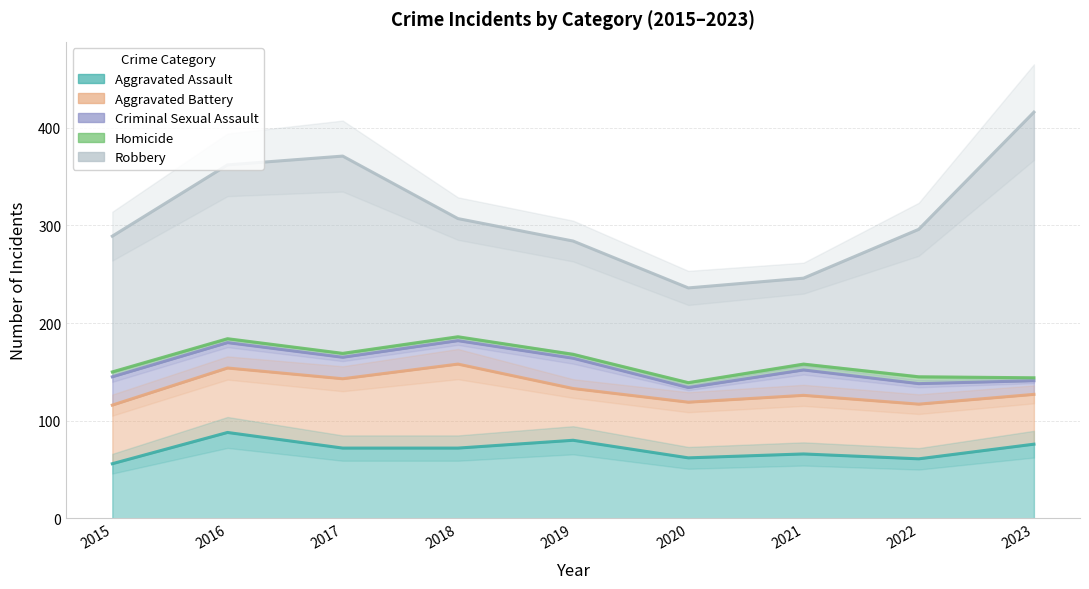

What are all the series names shown in the legend?

Aggravated Assault, Aggravated Battery, Criminal Sexual Assault, Homicide, Robbery